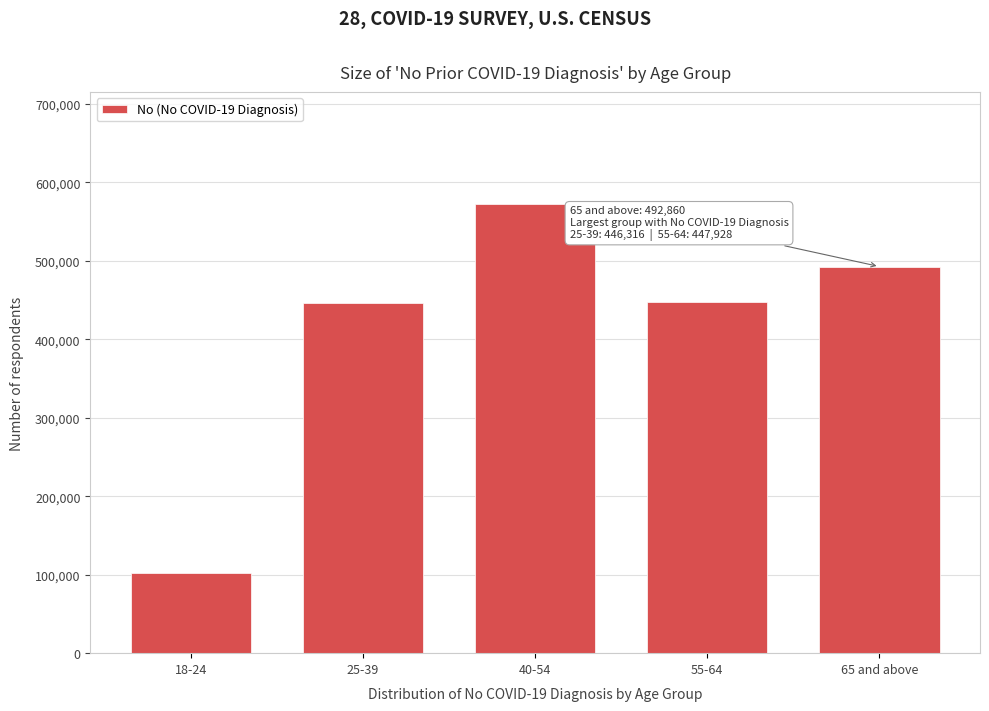

What is the value of the 5th bar from the left?

492860